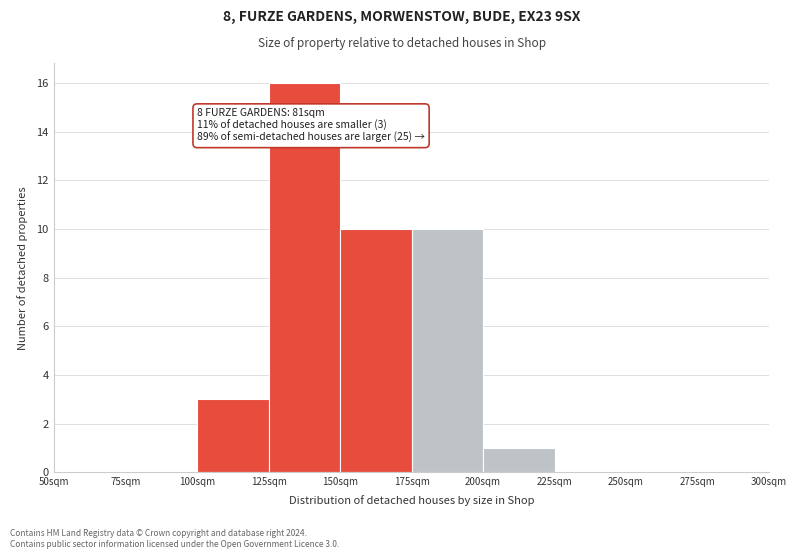

Which range on the x-axis has the tallest bar?

125 to 150